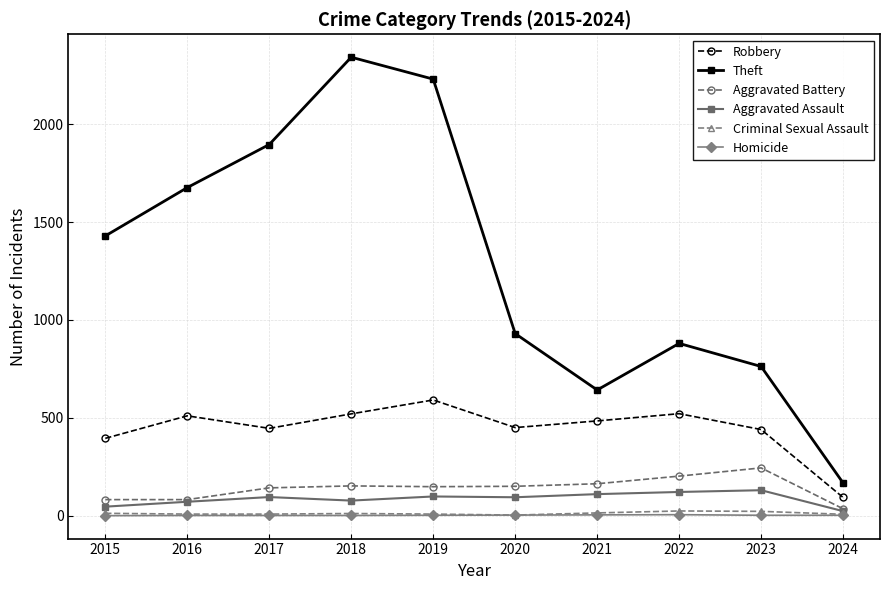

What is the sum of all Robbery values?

4450